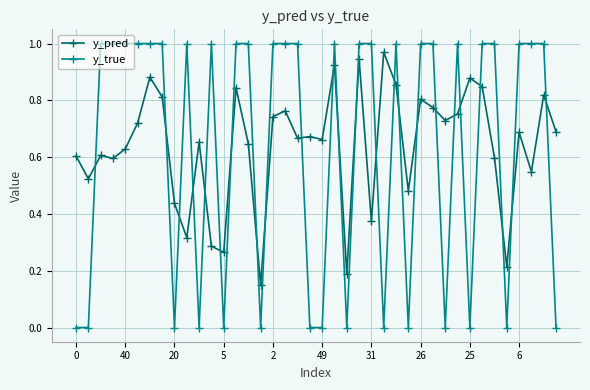

What is the sum of all y_true values?

25.0